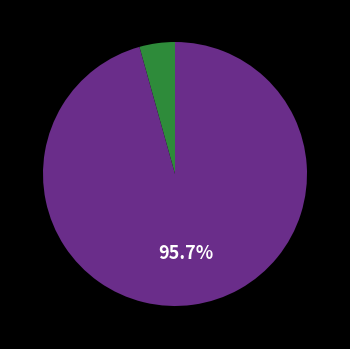

Is there any slice that represents more than half of the pie?

Yes